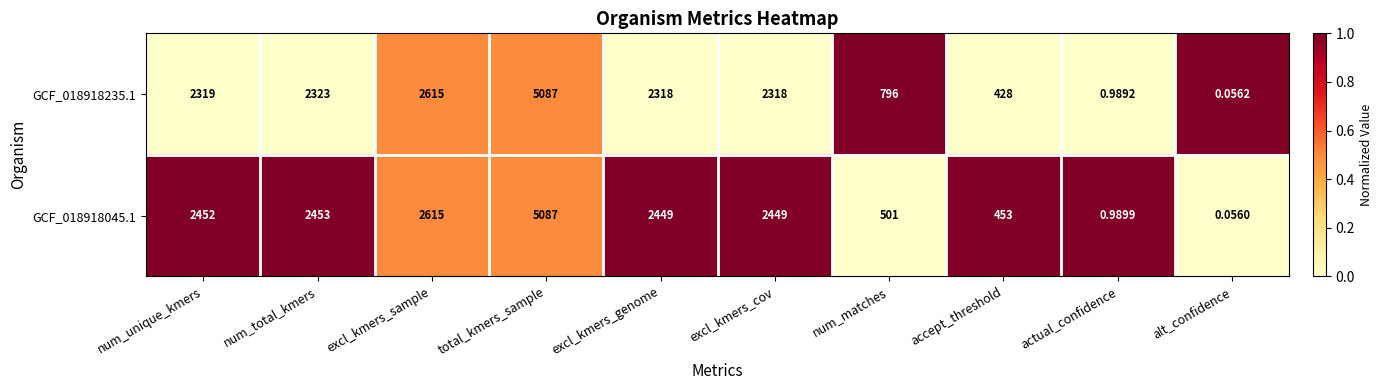

What is the spread (max minus min) of values at accept_threshold?

25.0